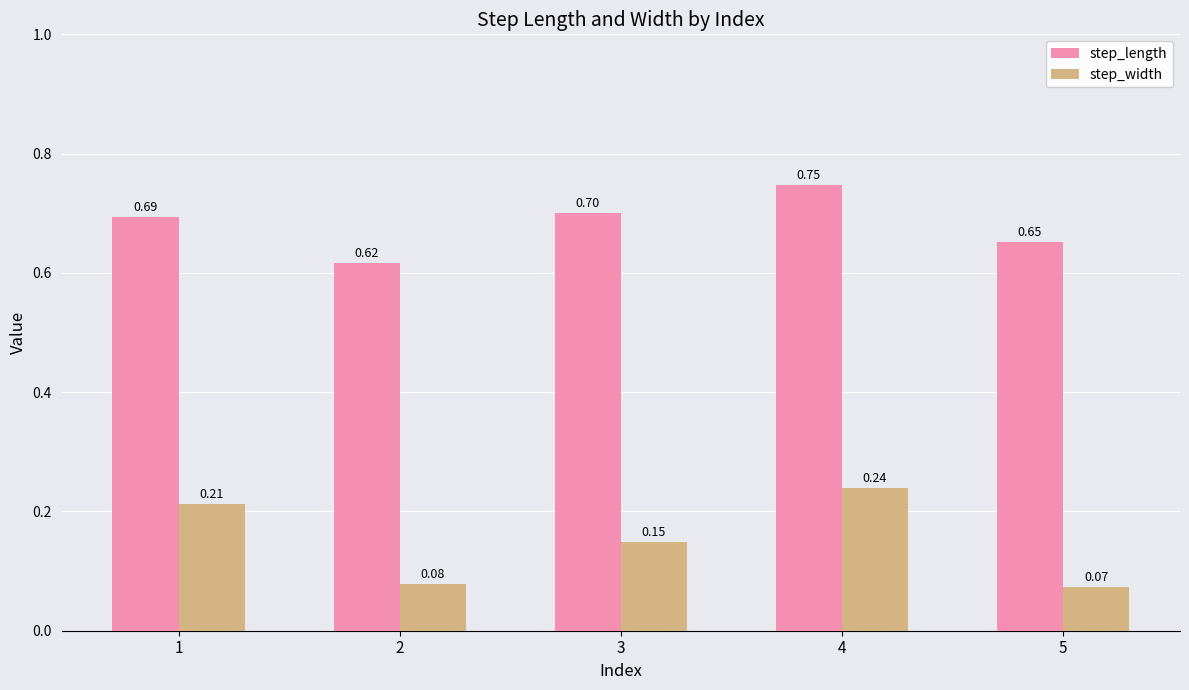

At which category is the sum across all series the highest?

4